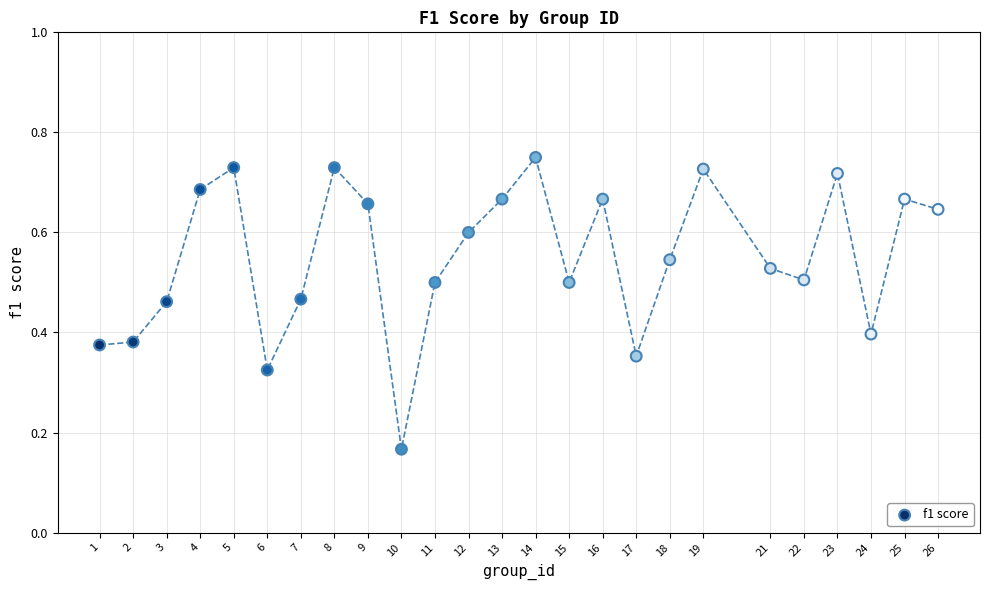

What is the range of X values (max minus min)?

25.0